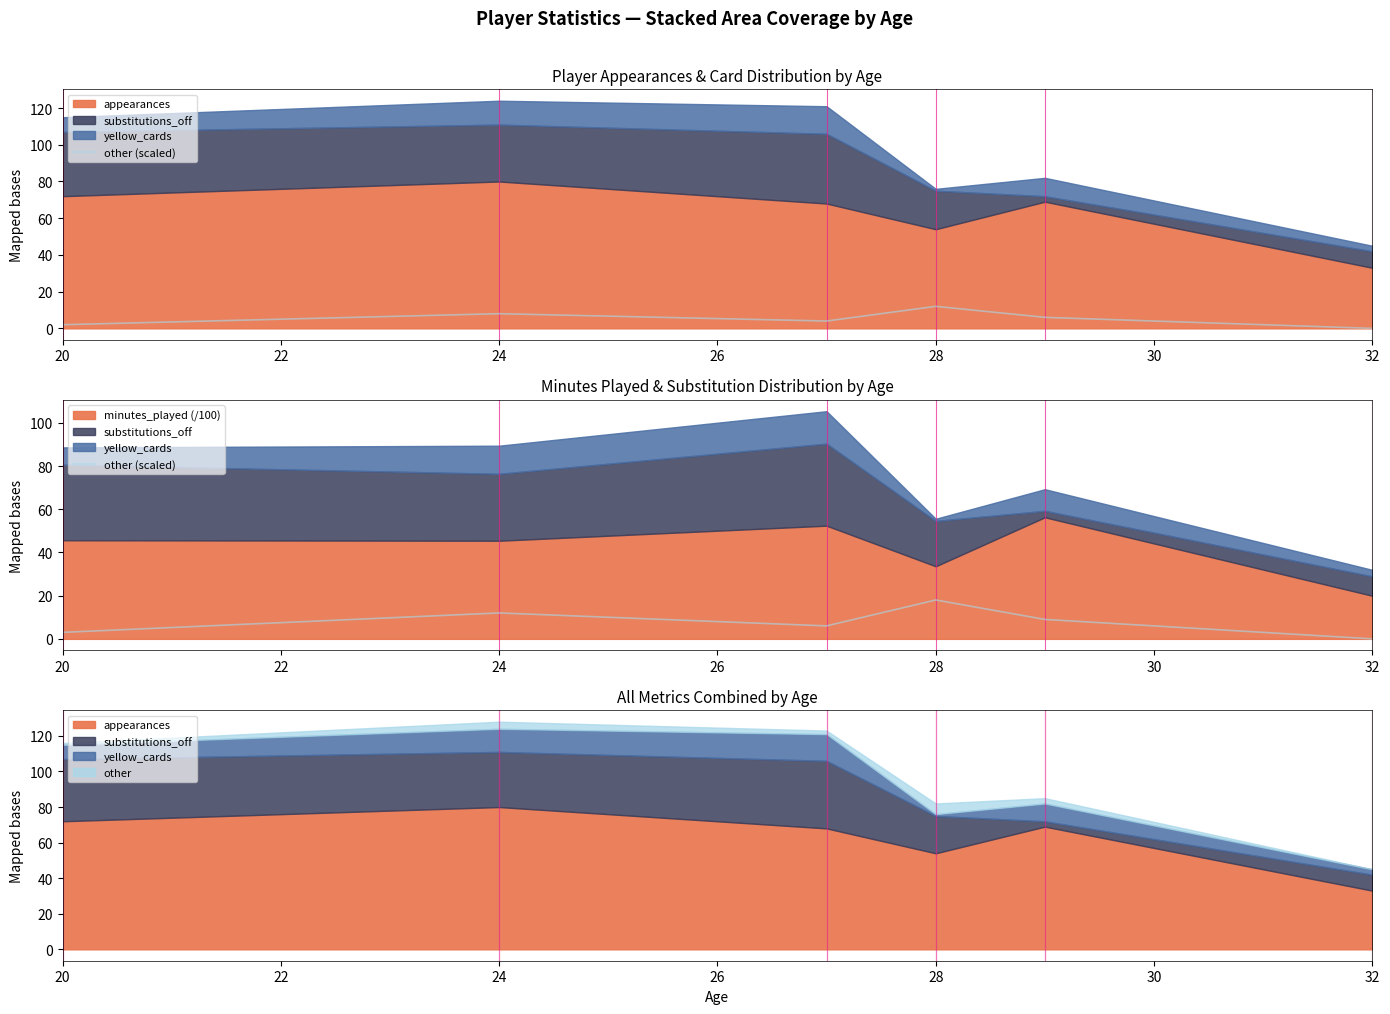

Is it true that the value at 24 is 10?

False